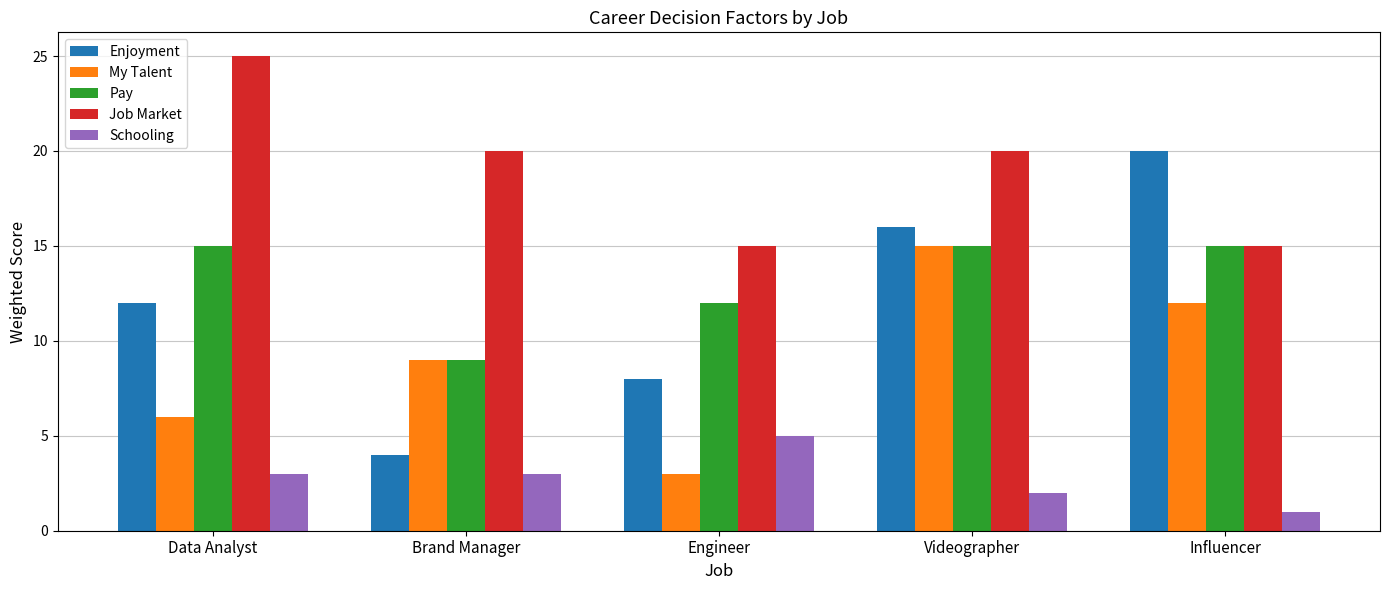

True or false: Job Market has a value of 21 at Engineer.

False